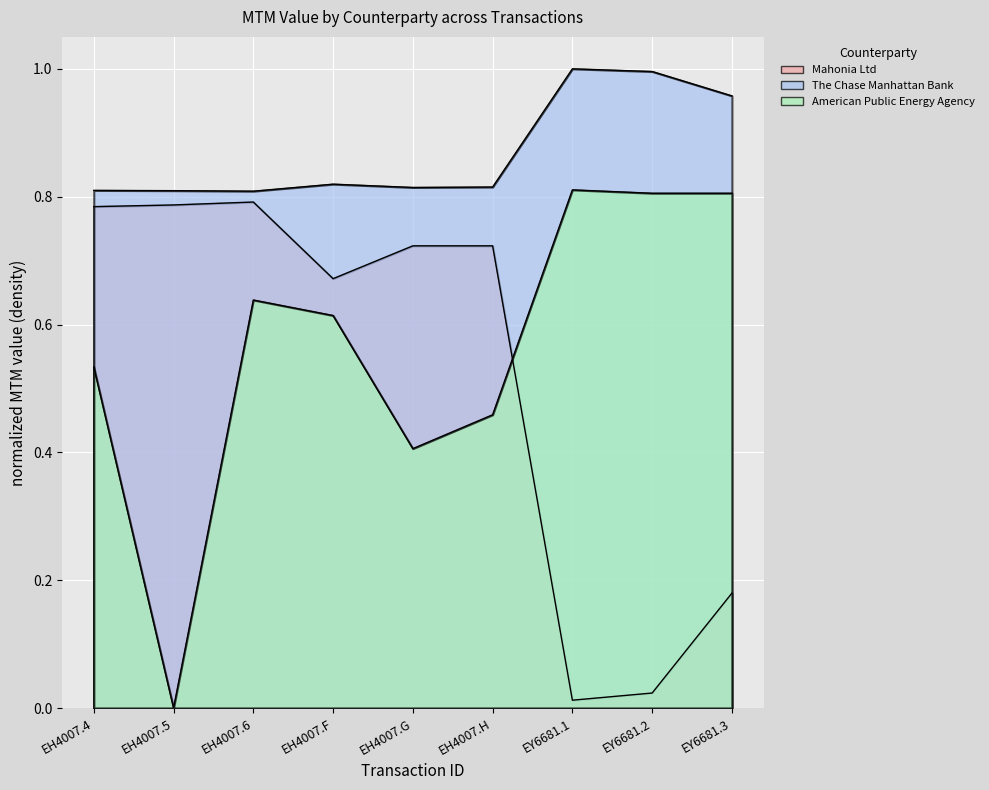

The value of The Chase Manhattan Bank at EY6681.3 is 1.0. True or false?

True